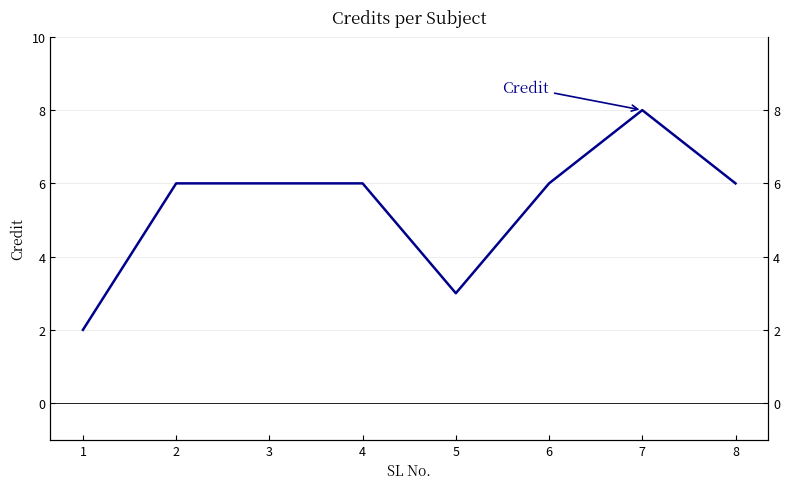

What is the sum of the values at 2 and 8?

12